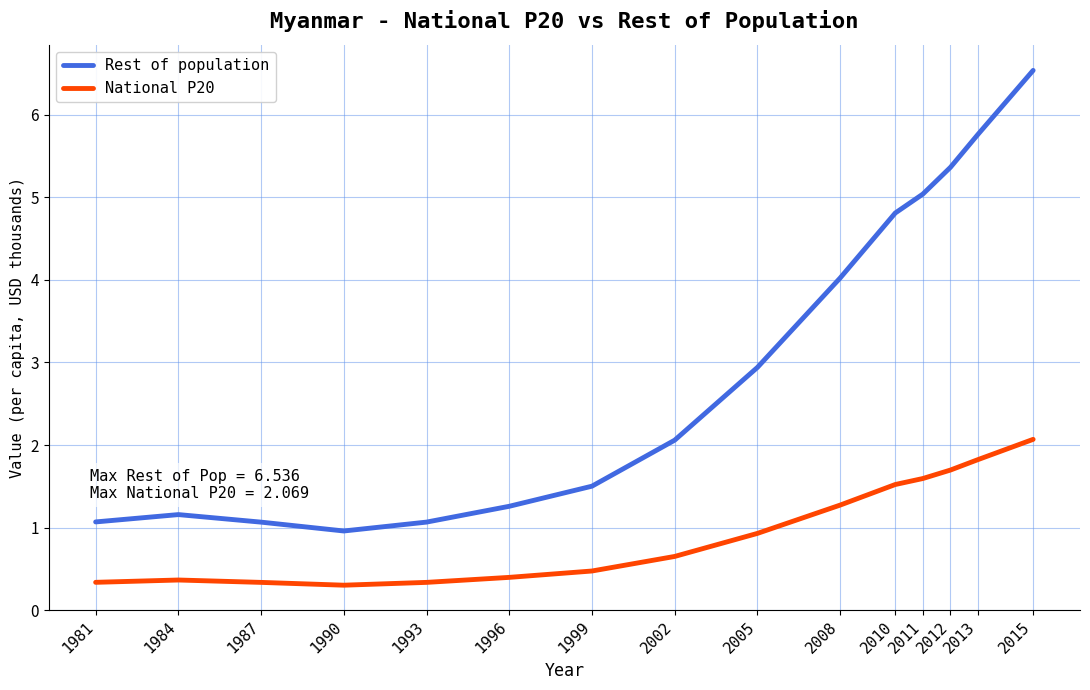

Rank the series at 1987 from highest to lowest value.

Rest of population, National P20